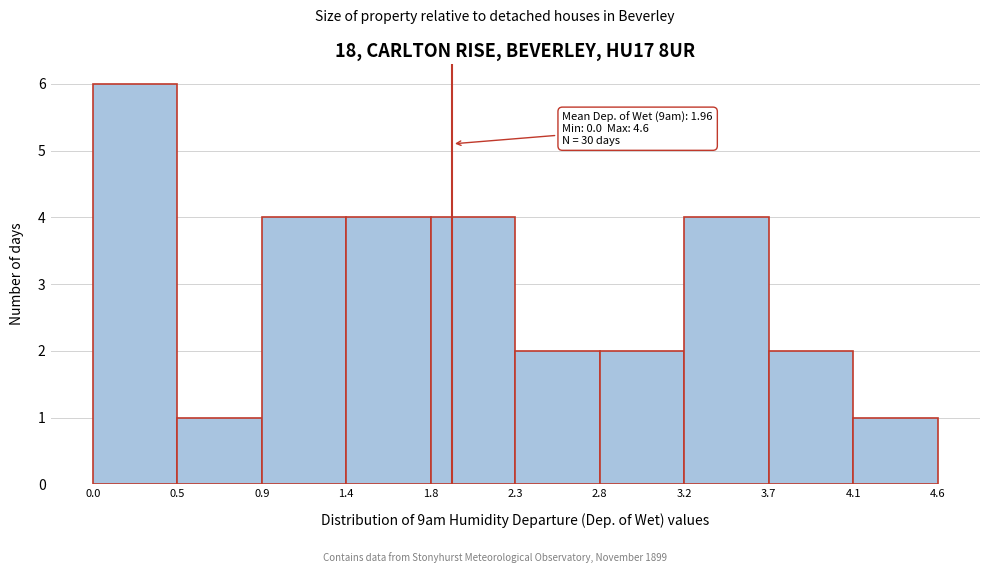

Over which range of the x-axis is the bar tallest?

0.0 to 0.5